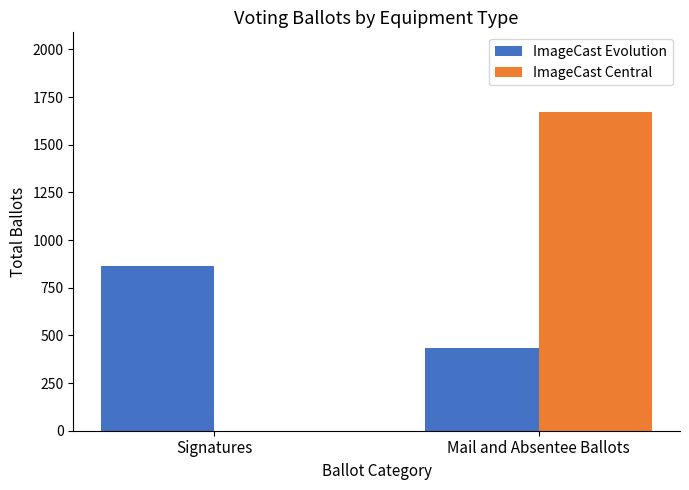

At which category does the chart reach its peak across all series?

Mail and Absentee Ballots